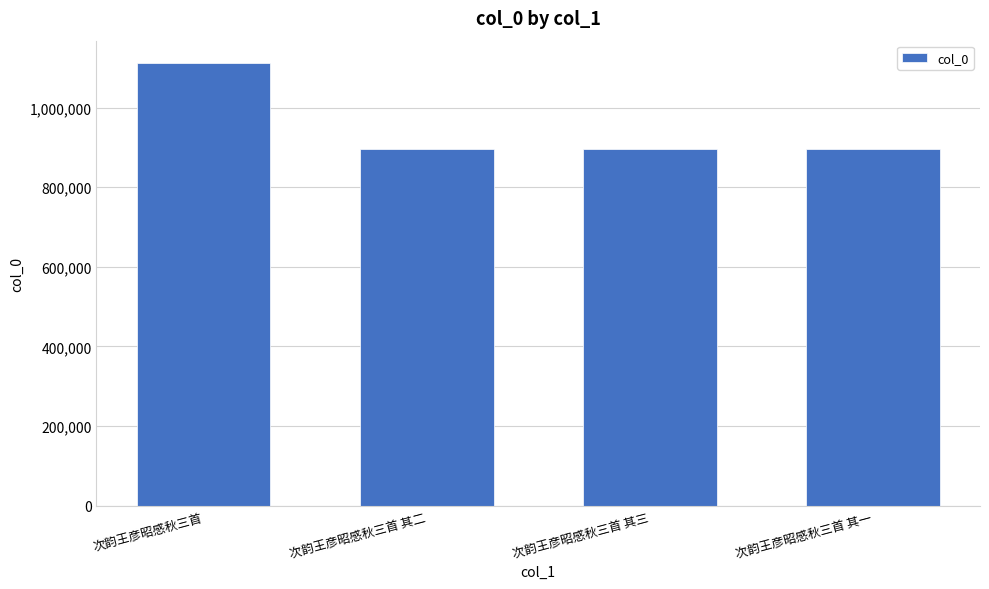

Read the value at 次韵王彦昭感秋三首 其一, to the nearest 10.

896310